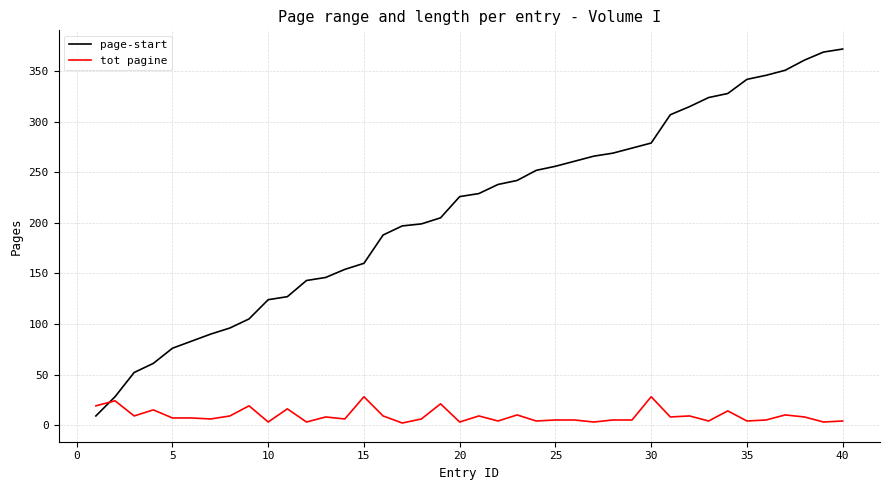

What is the sum of all page-start values?

8450